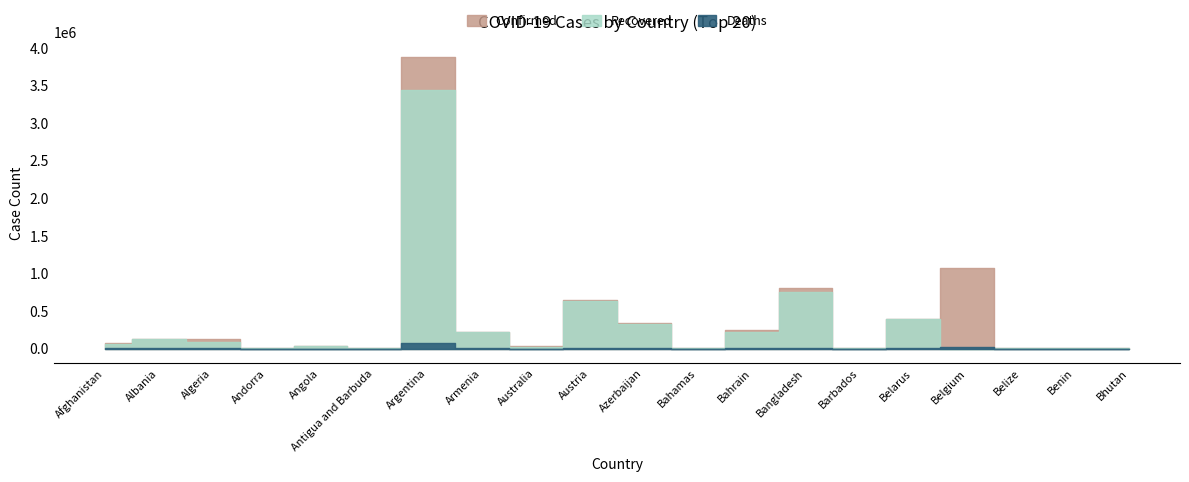

At which category is the sum across all series the highest?

Argentina